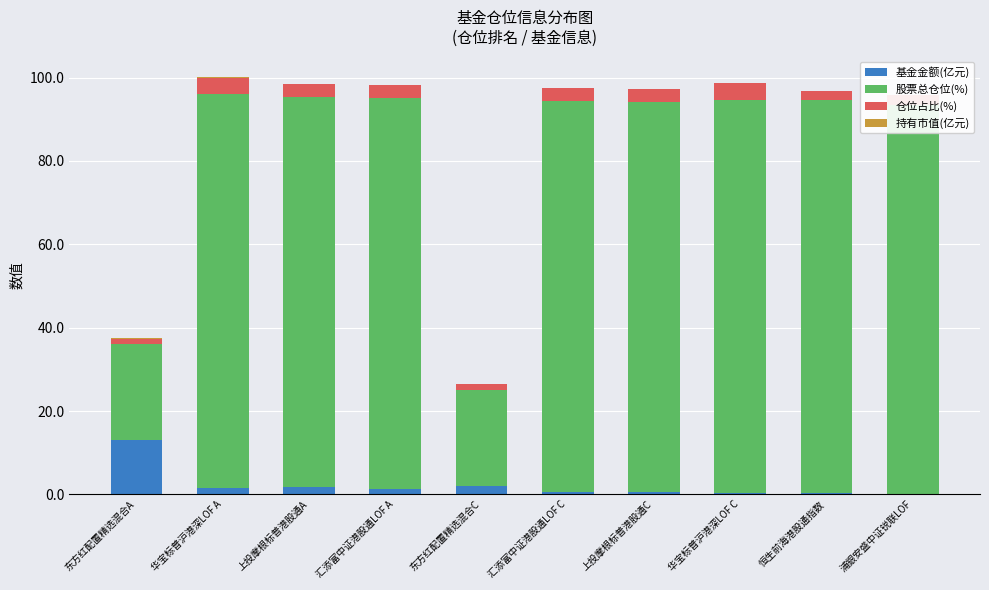

What is the sum of the 持有市值(亿元) values at 华宝标普沪港深LOF A and 上投摩根标普港股通C?

0.1